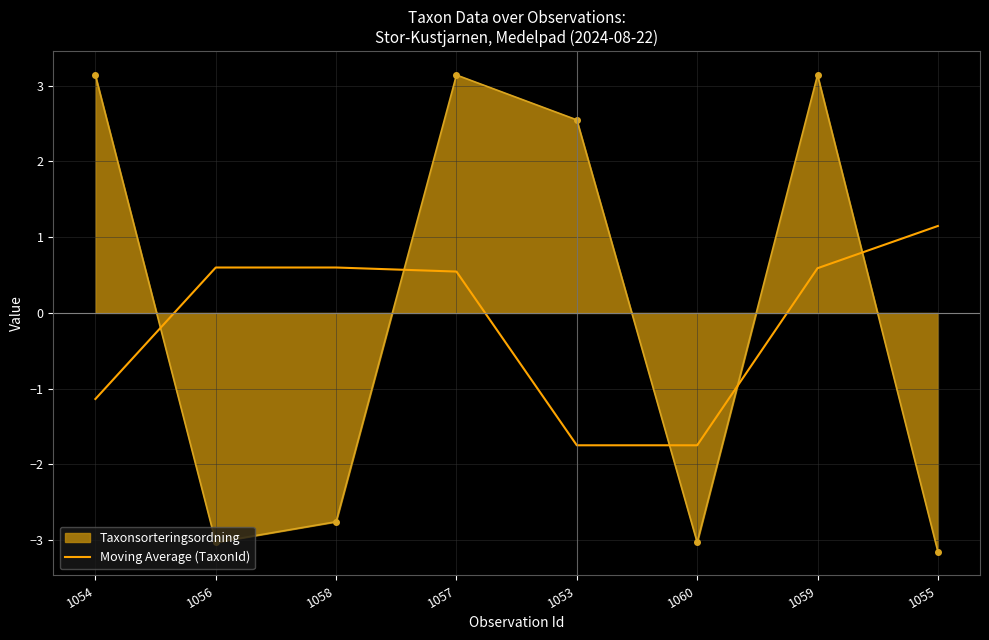

What is the minimum value shown in the chart?

-3.2